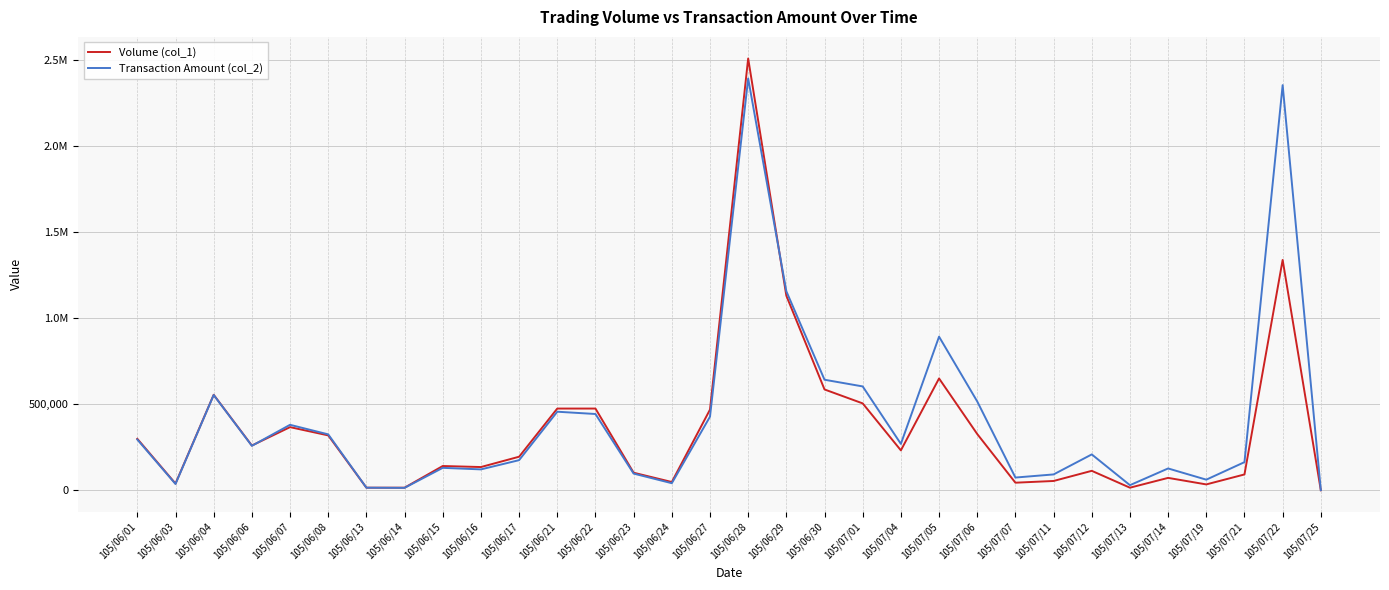

True or false: Transaction Amount (col_2) has more than 2 interior local peaks.

True